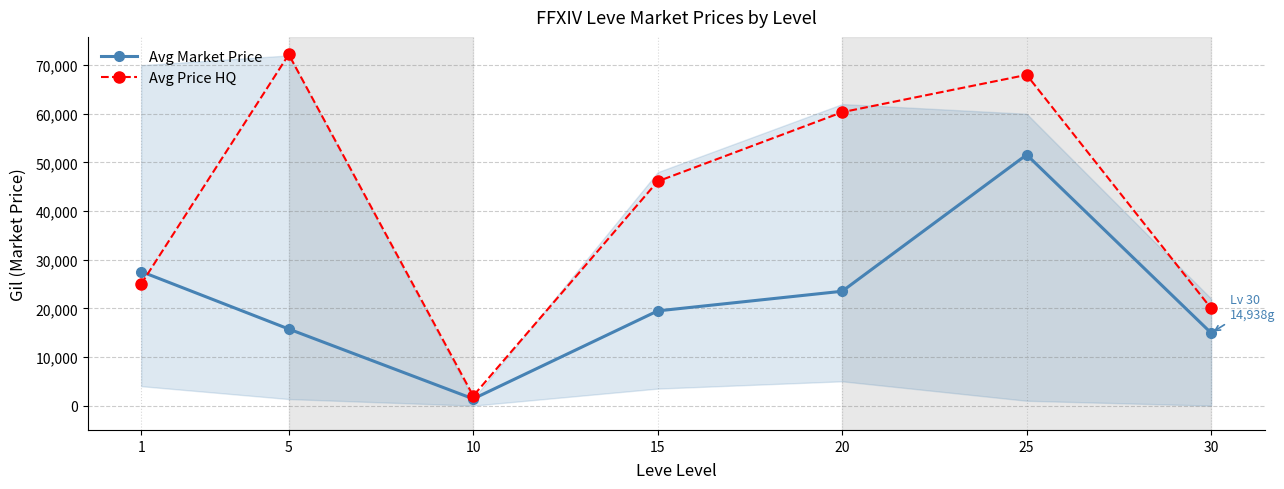

At 30, list the series in order from largest to smallest.

Avg Price HQ, Avg Market Price